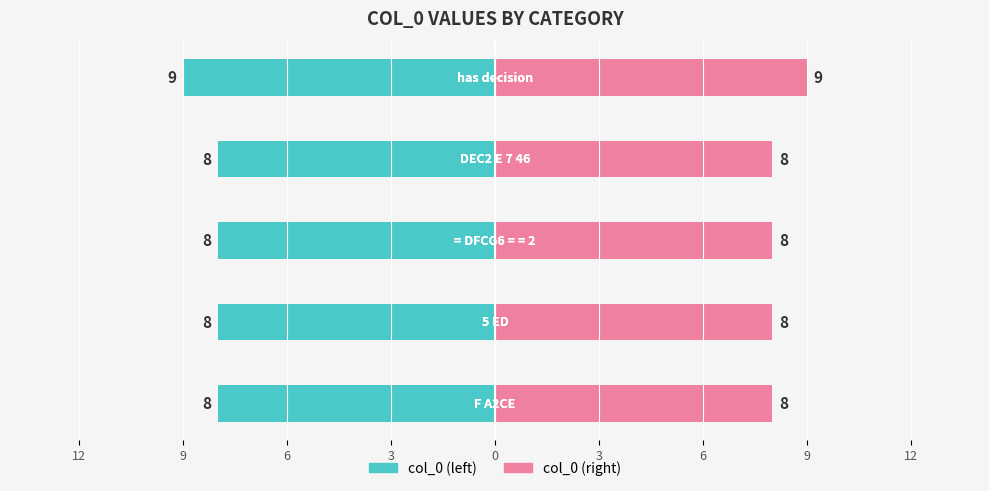

What is the value of the col_0 (right) bar at the 3rd from the left?

8